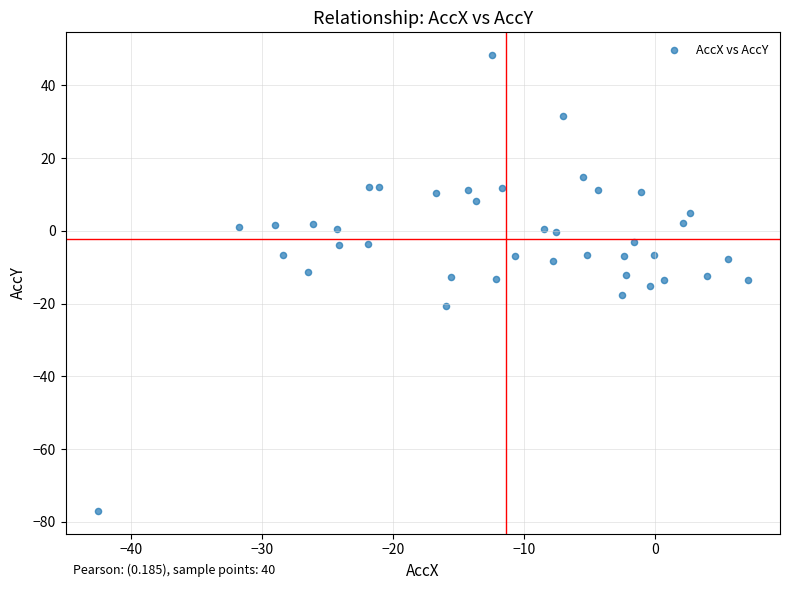

What is the range of Y values (max minus min)?

125.3